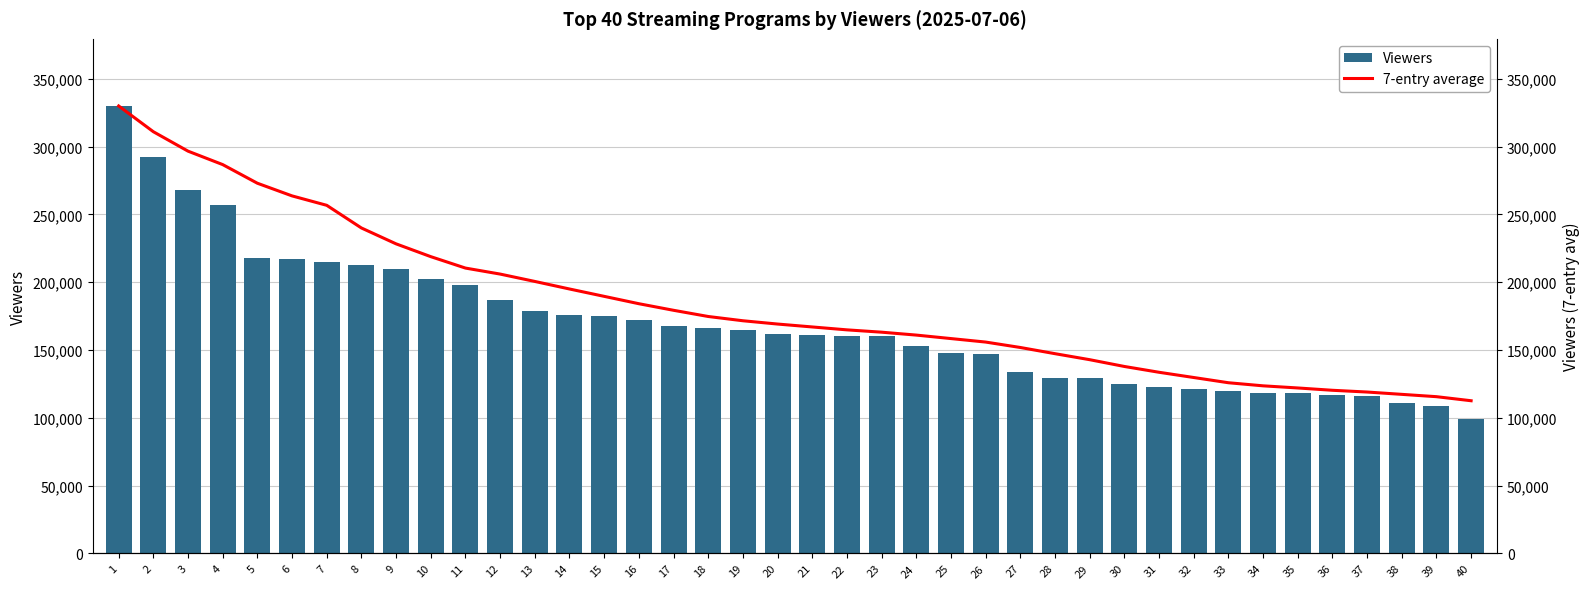

What is the approximate value of Viewers at 12?

187000.0